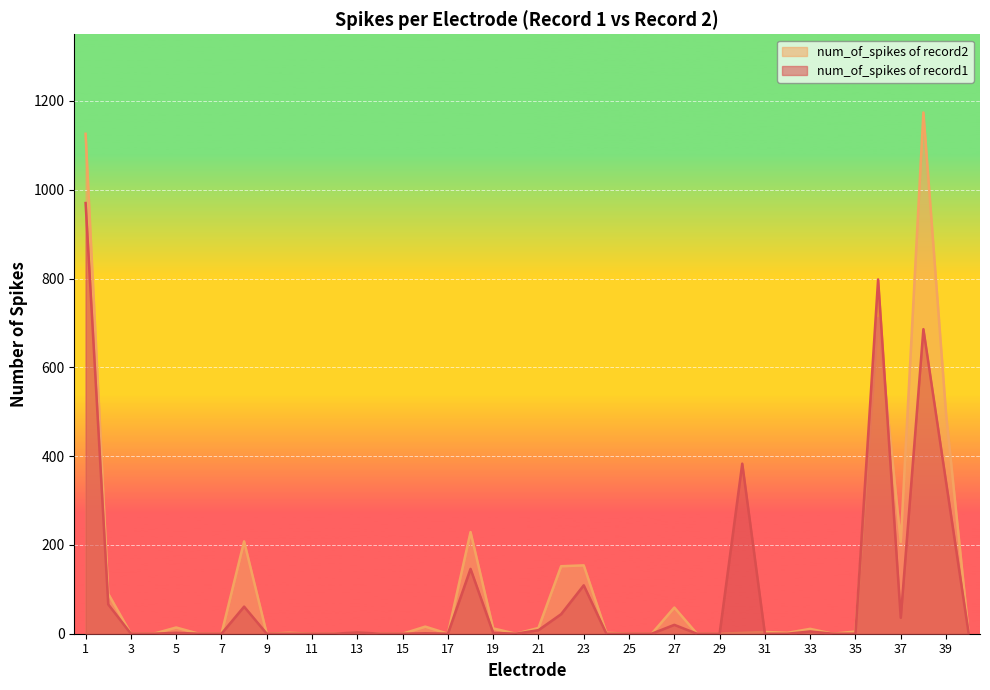

How many lines are shown in the chart?

2